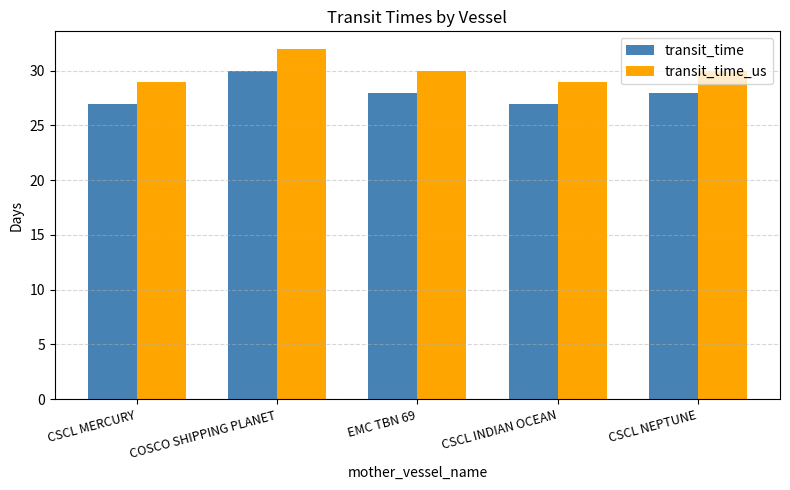

How many categories are shown in the chart?

5